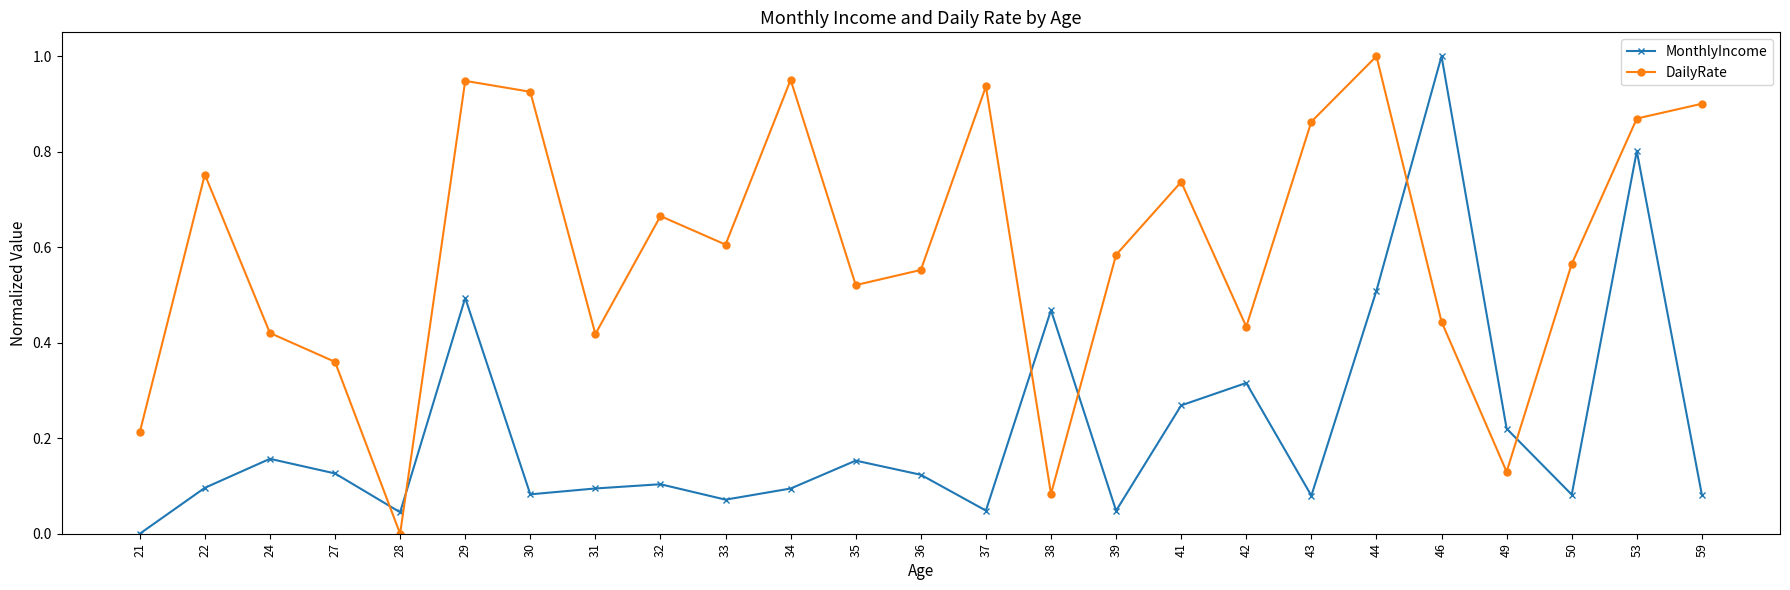

Is the value of DailyRate at 50 greater than the value of MonthlyIncome at 39?

Yes